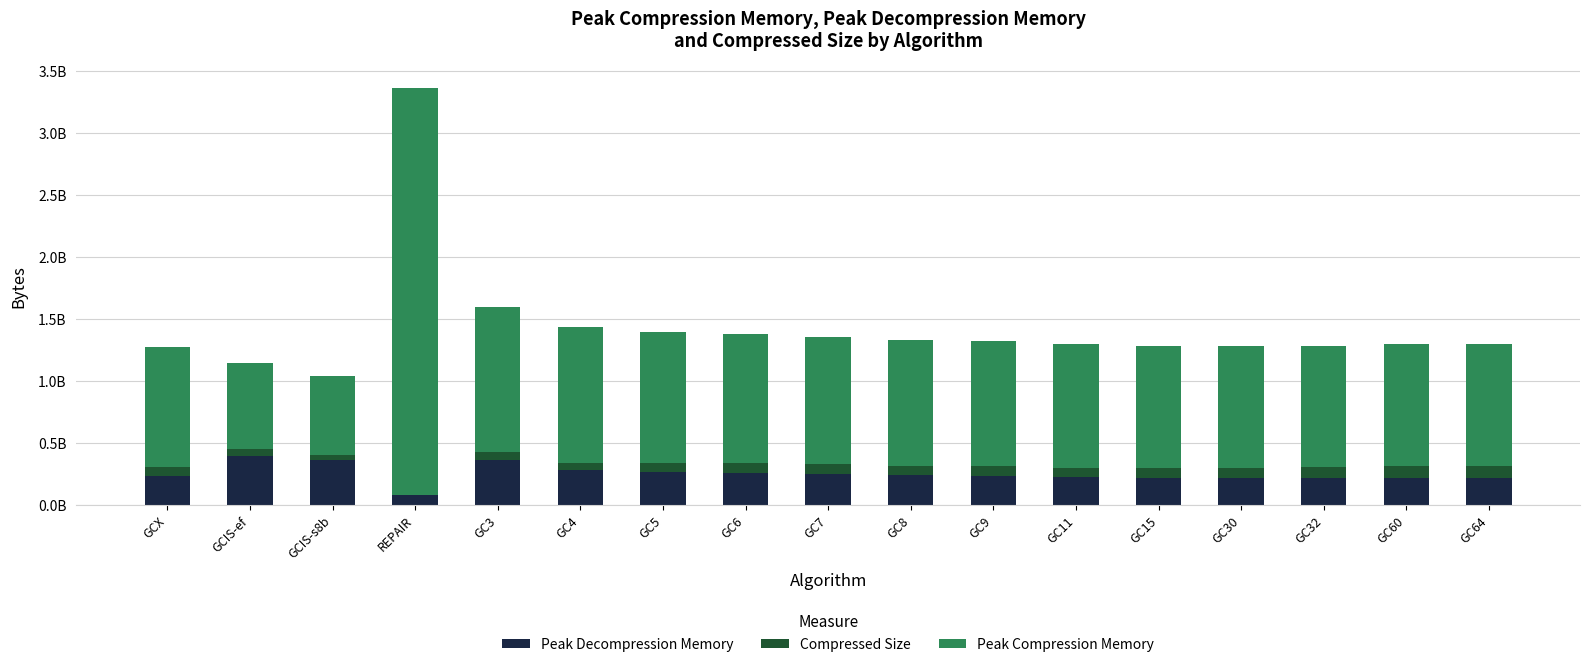

Are the bars horizontal?

No